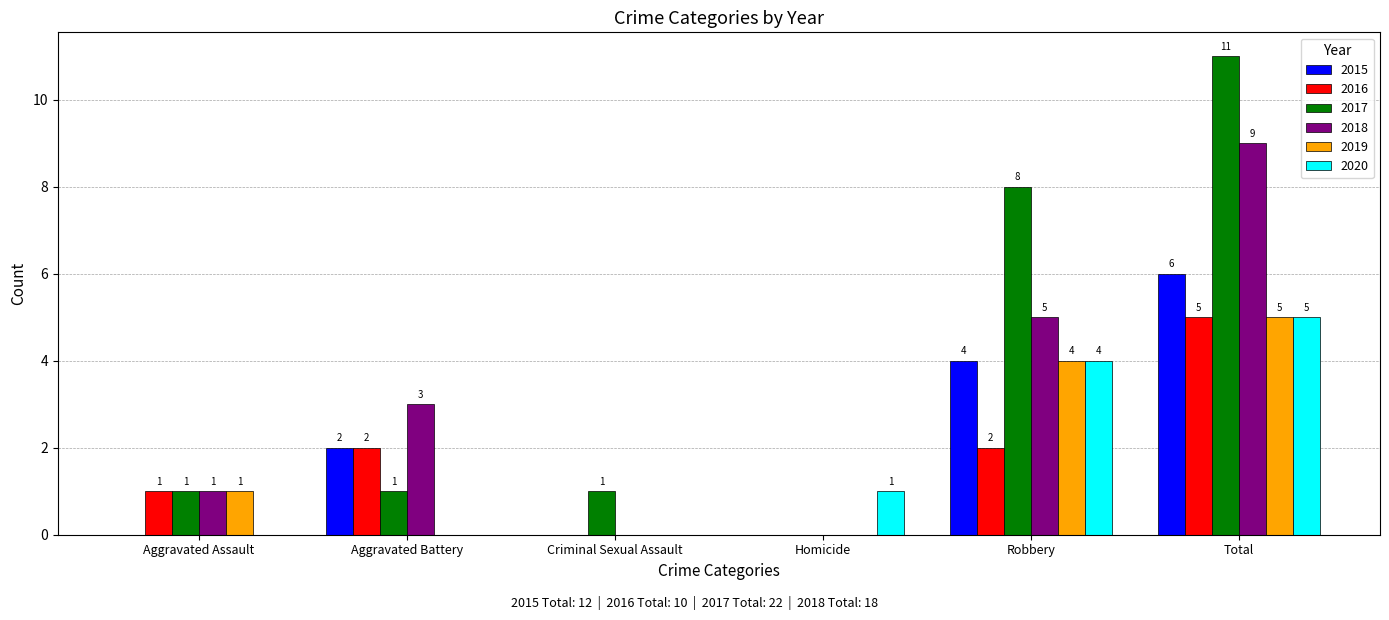

What is the maximum value for 2015?

6